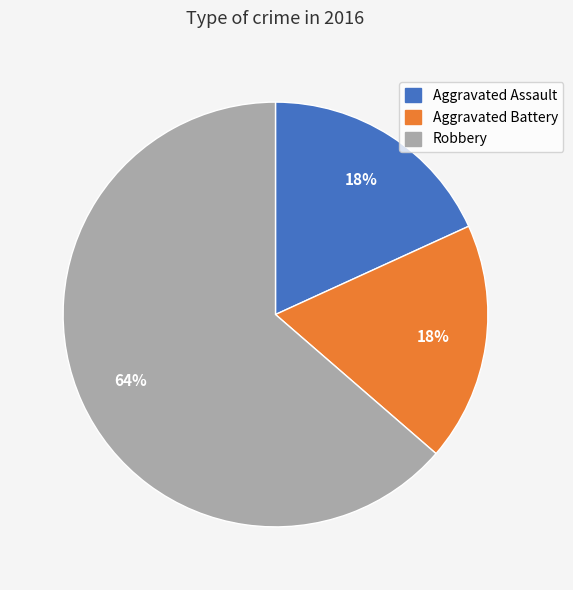

The Aggravated Assault slice represents 5% of the pie. True or false?

False